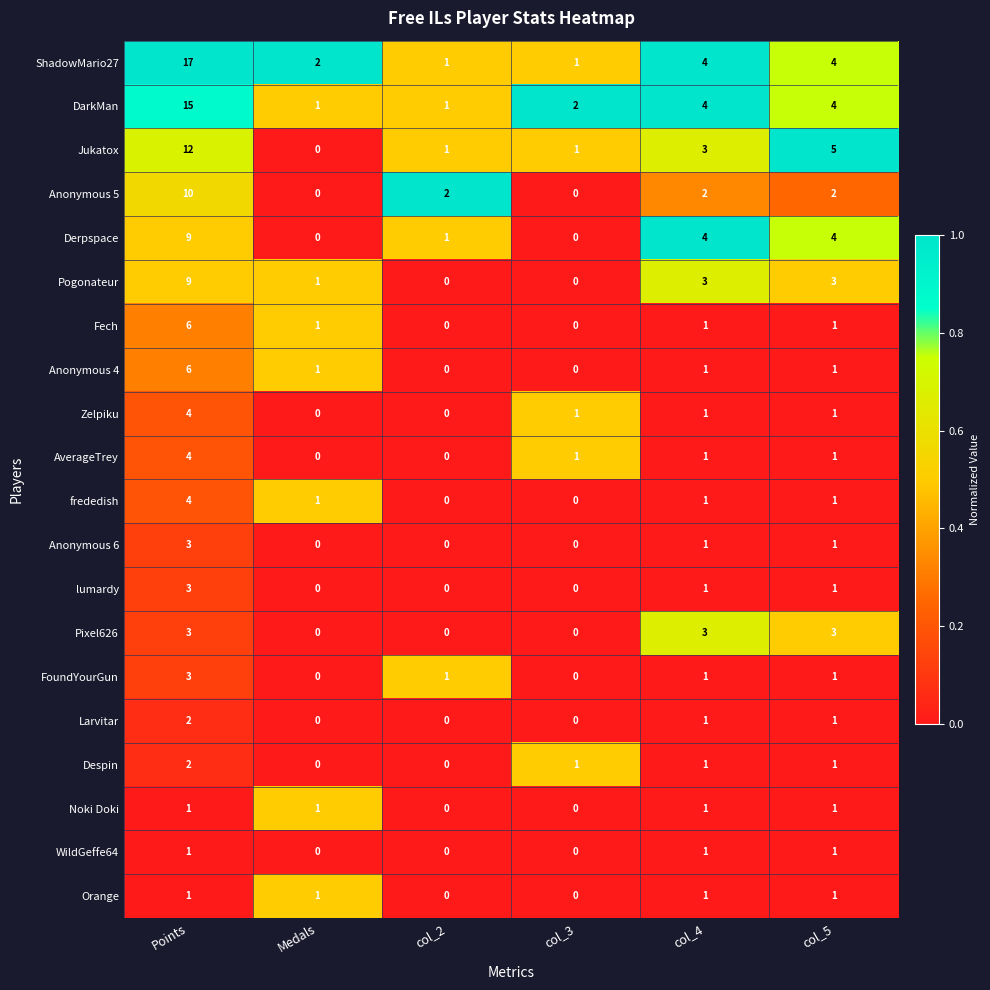

How many categories are shown in the chart?

6